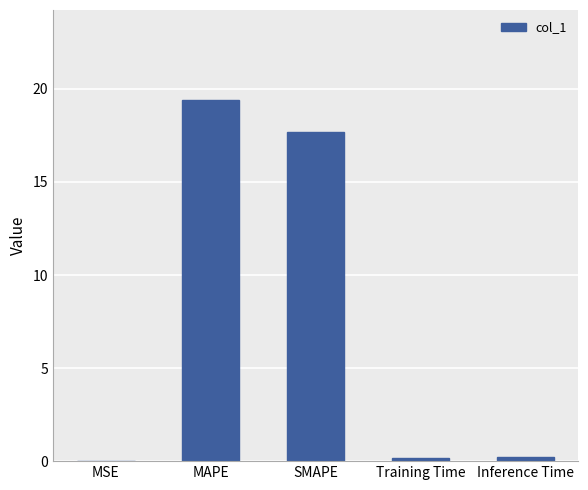

At which category does the chart reach its peak across all series?

MAPE